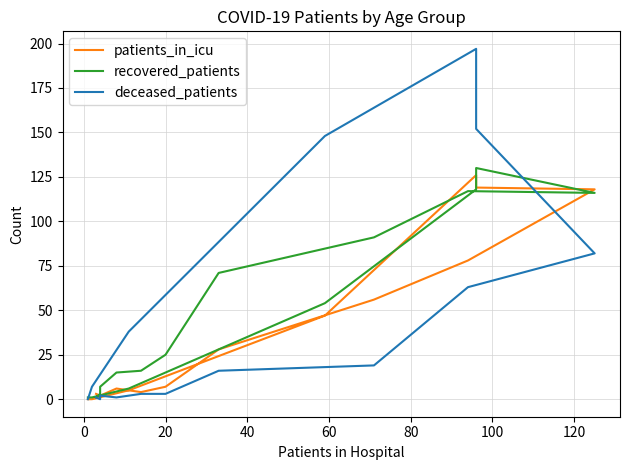

True or false: patients_in_icu and deceased_patients cross at least once.

True